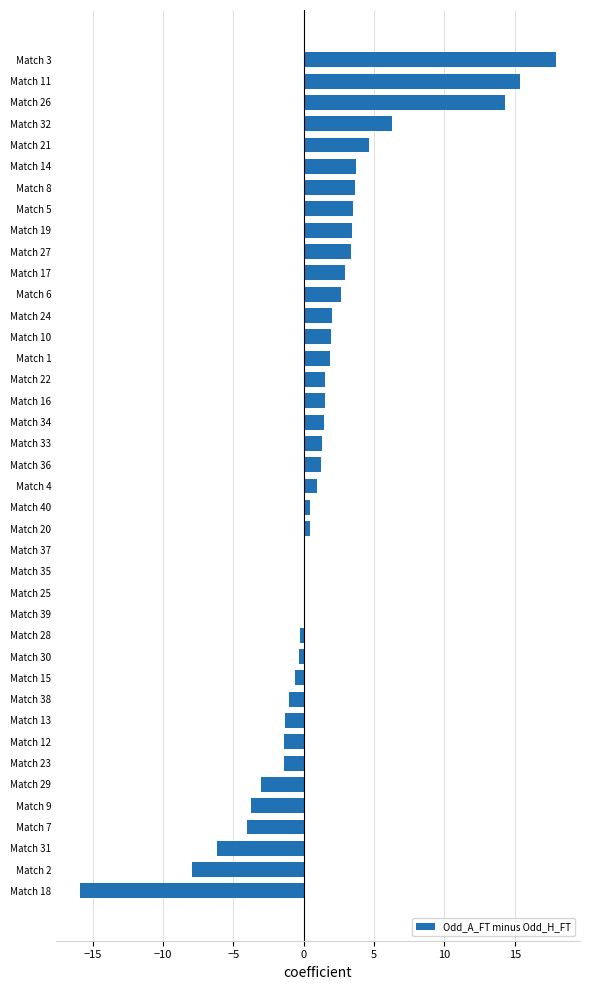

The chart shows a value of 0.1 at Match 37. True or false?

True